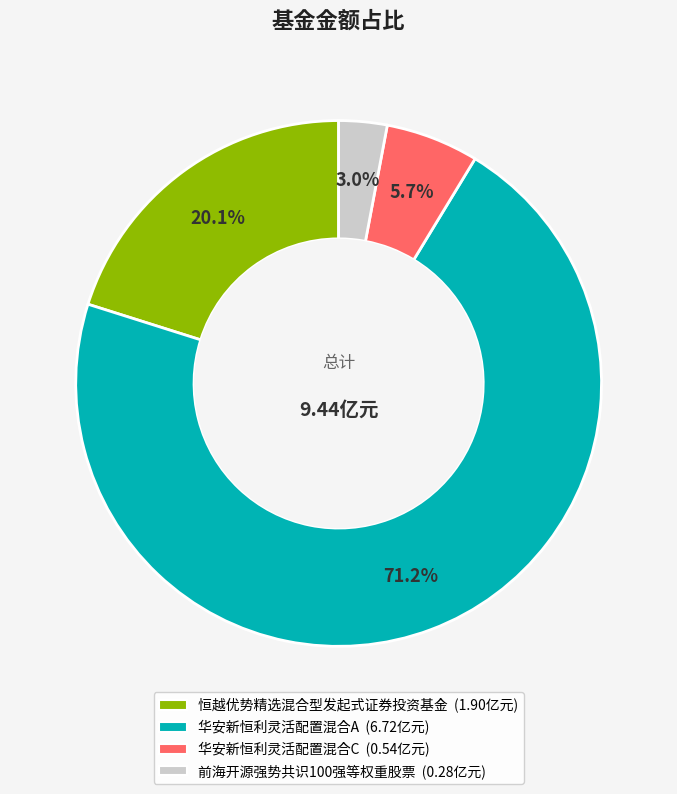

Which has a higher value, 华安新恒利灵活配置混合C or 华安新恒利灵活配置混合A?

华安新恒利灵活配置混合A